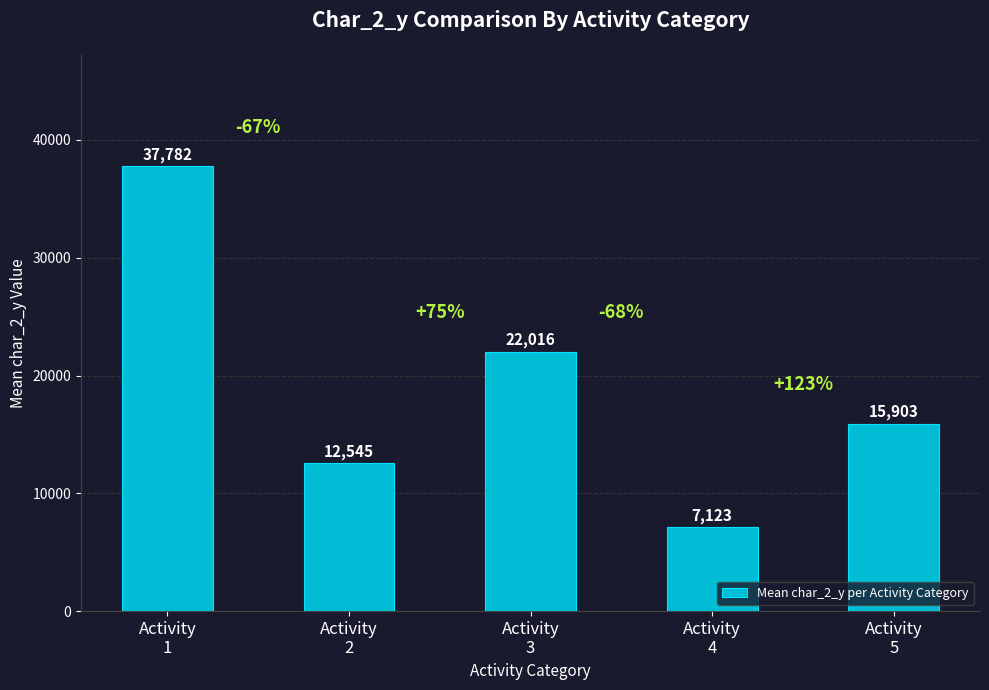

What is the difference between the second highest and second lowest values?

9471.0